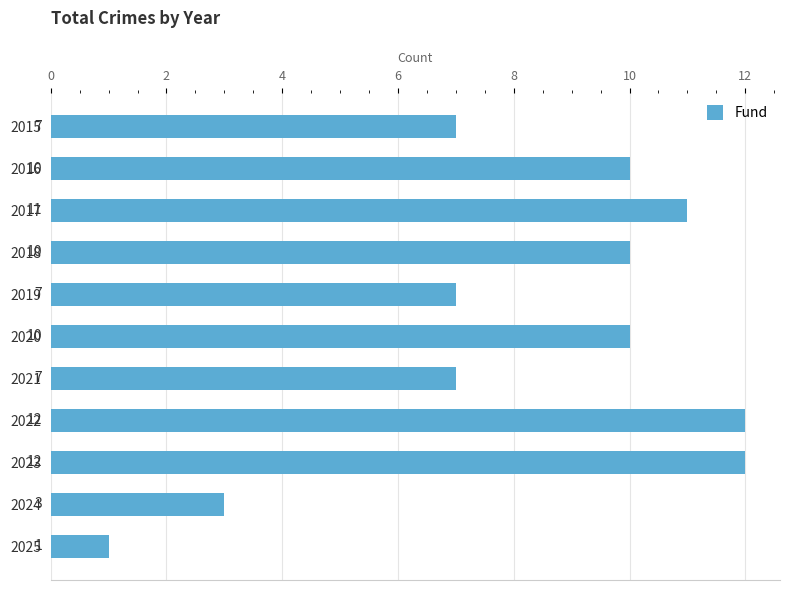

What is the difference between the maximum and minimum values?

11